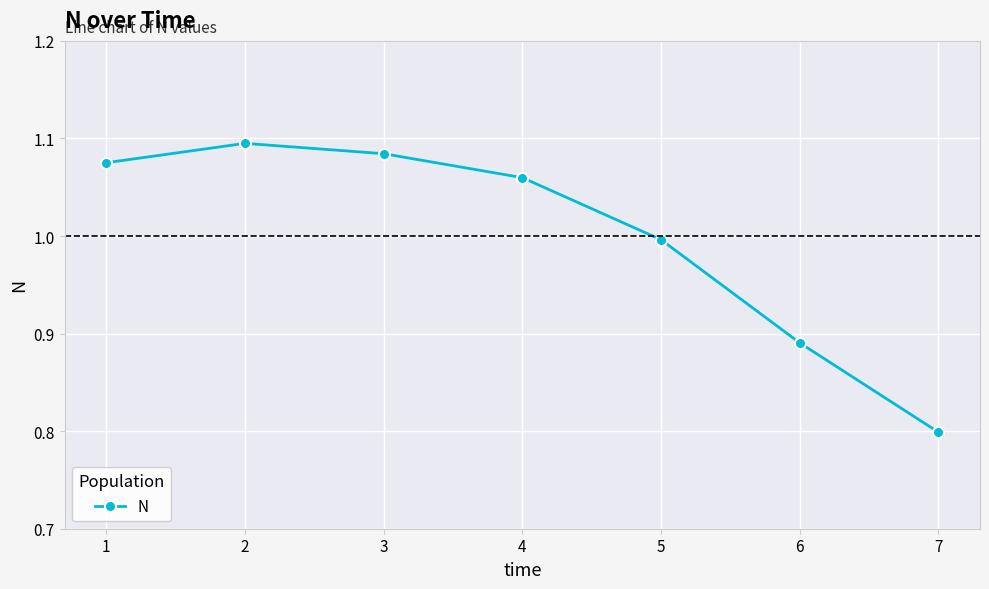

True or false: the data shows 0.4 at 3.

False